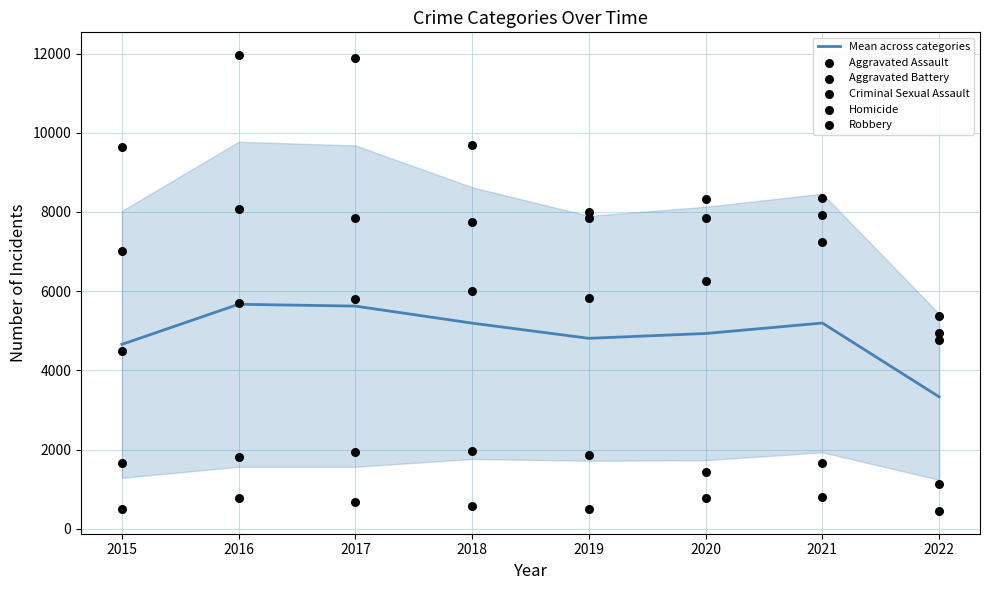

The Mean across categories series shows 7297.6 at 2018. True or false?

False